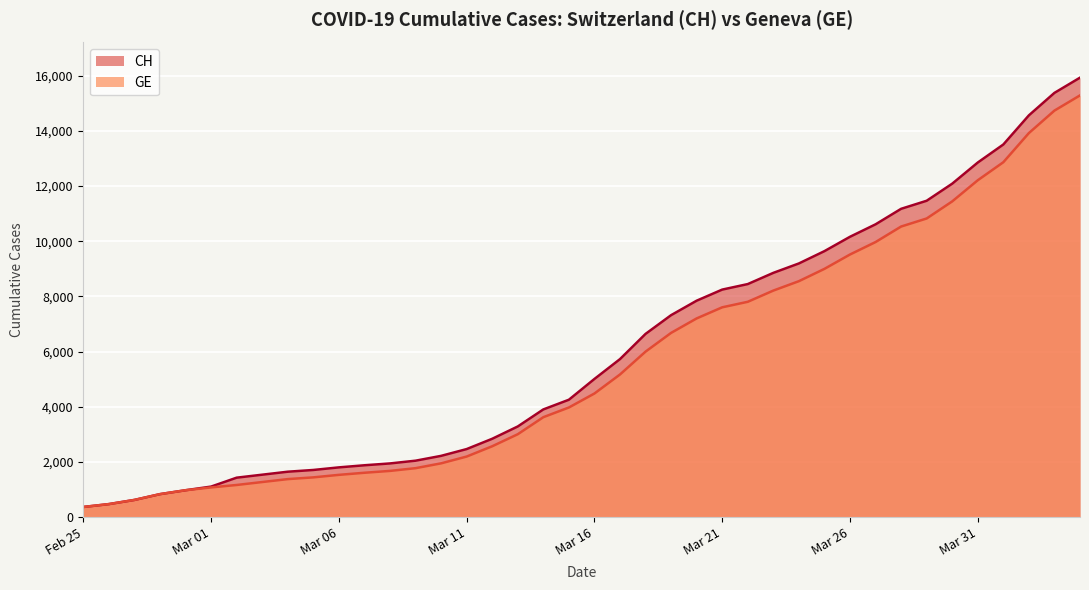

What is the minimum value for CH?

375